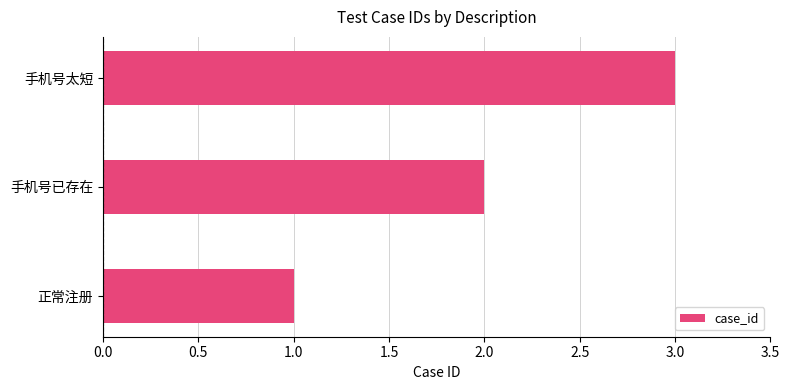

What is the minimum value shown in the chart?

1